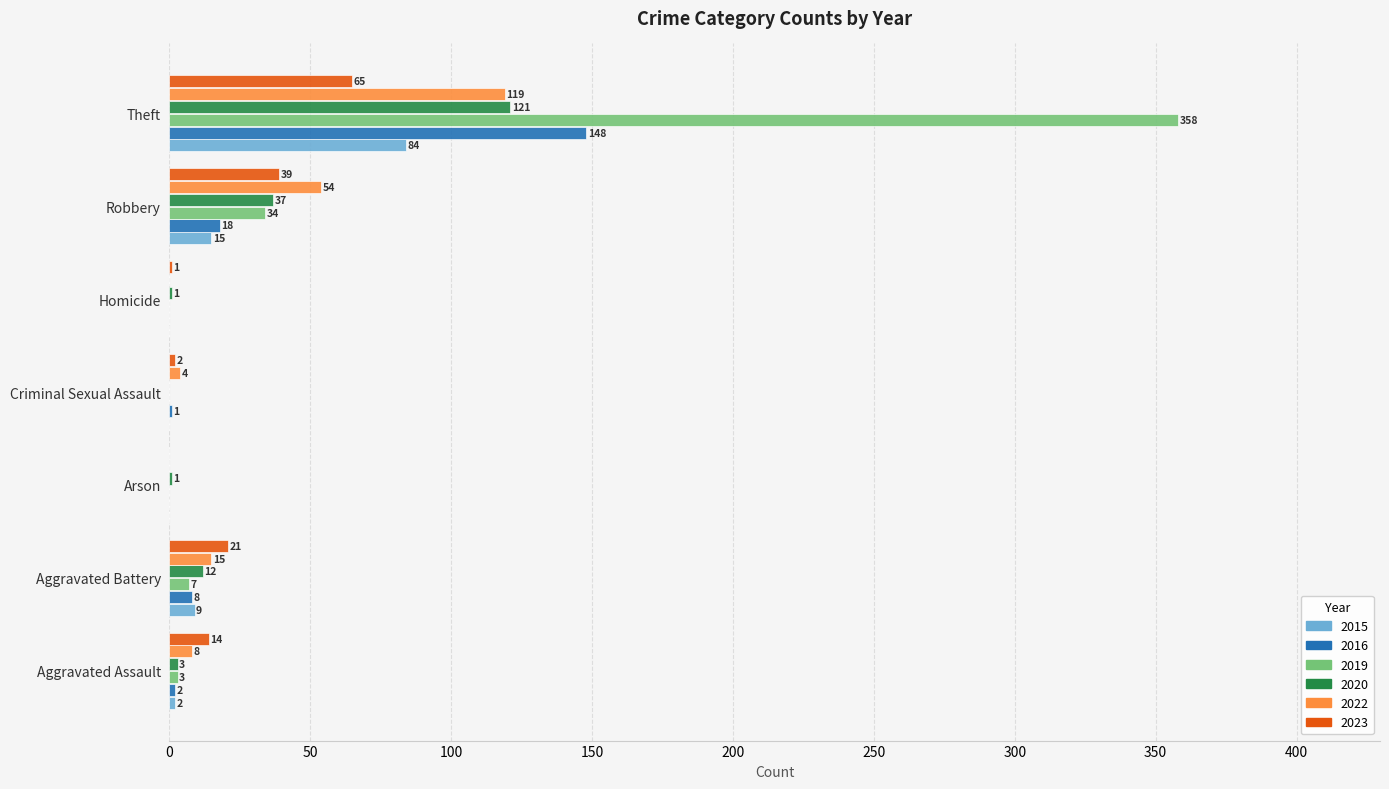

Which series has the largest total across all categories?

2019